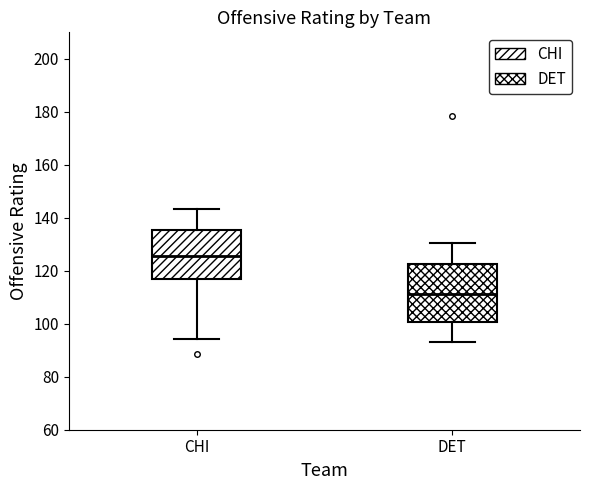

Which box's median line is the lowest?

DET